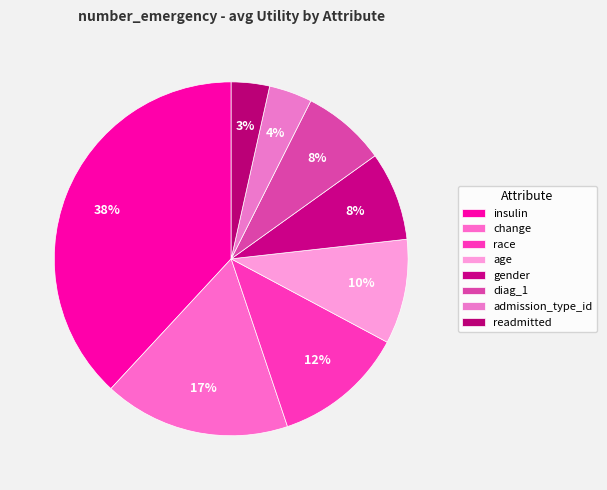

How many slices are in this pie chart?

8